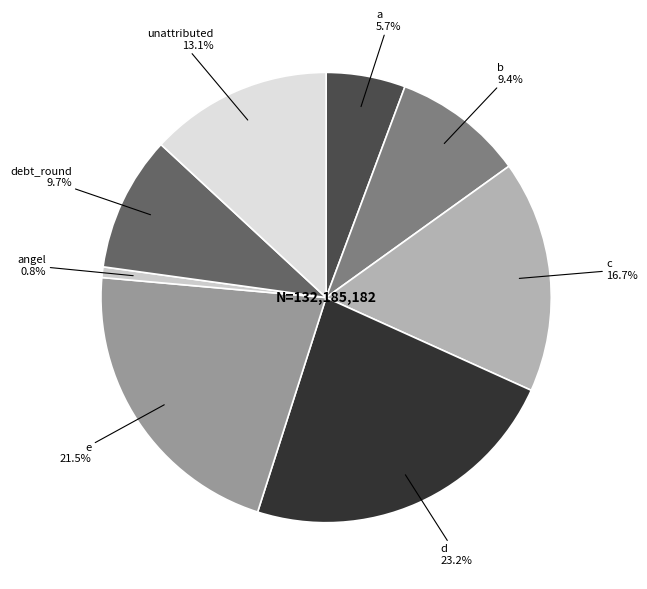

The c slice represents 7% of the pie. True or false?

False